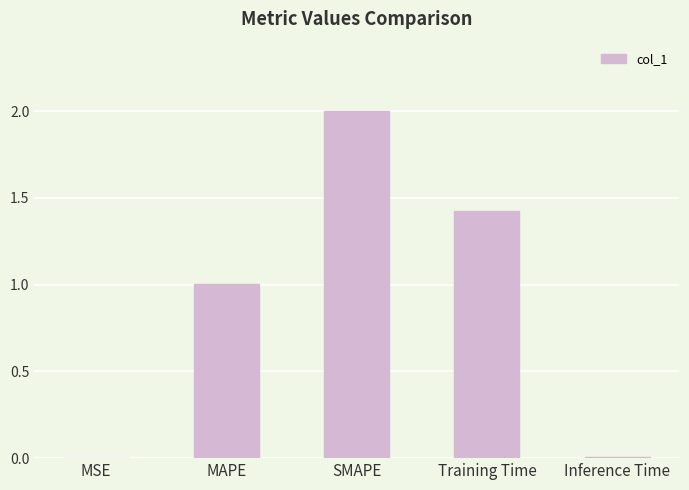

What is the maximum value shown in the chart?

2.0